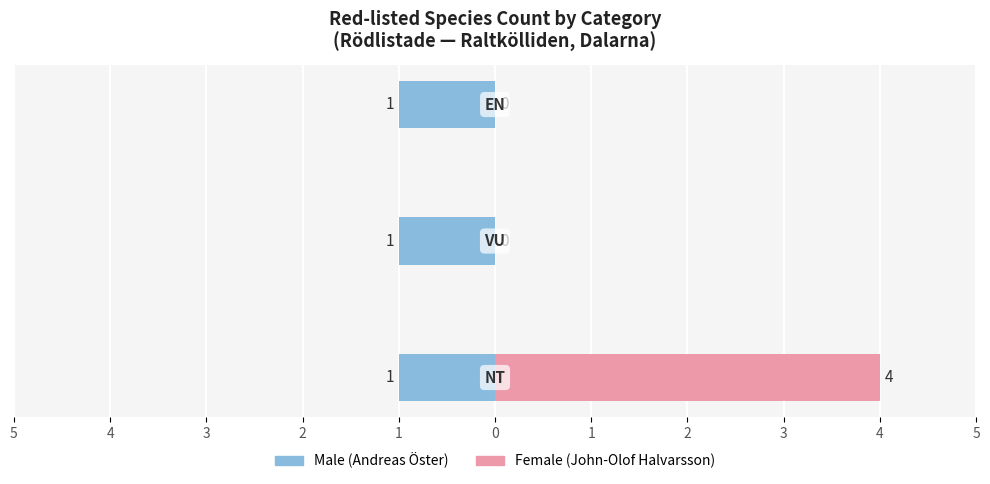

True or false: Male has a value of 0.6 at 6.

False